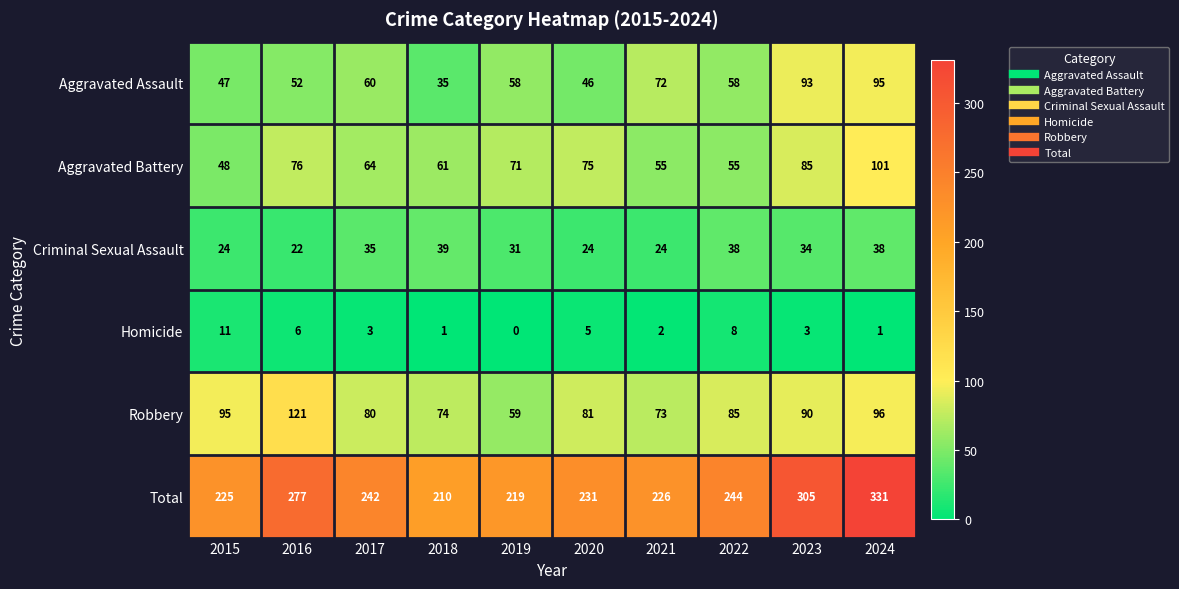

What is the sum of all Robbery values?

854